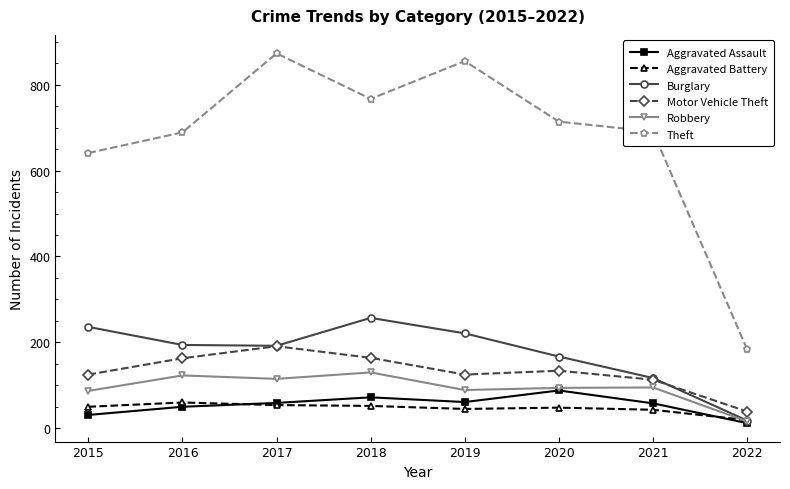

Where is Aggravated Assault nearest to the value 50?

2016